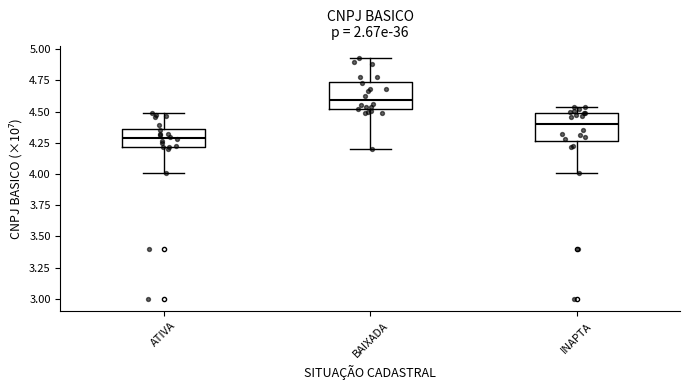

Which box's median line is the highest?

BAIXADA